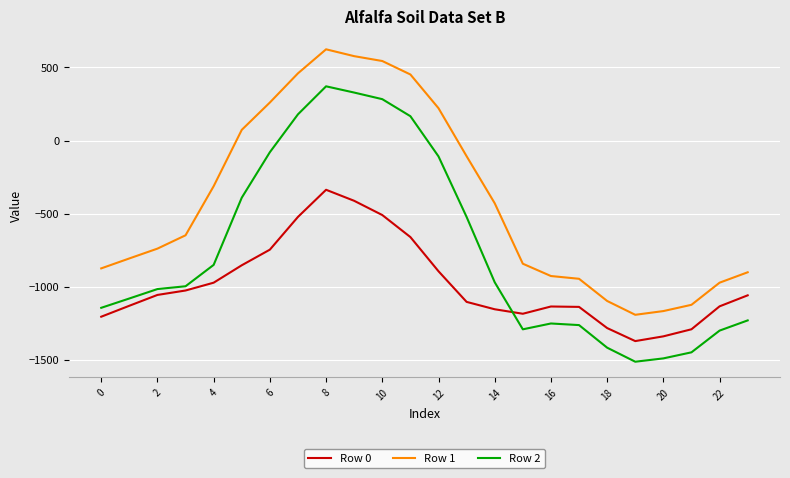

Which series has the widest spread of values?

Row 2